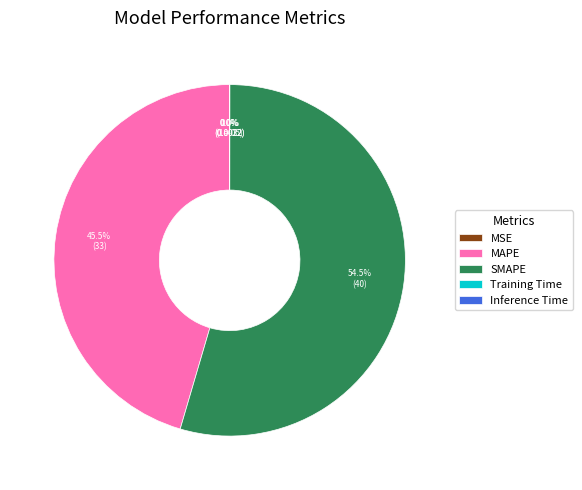

Does MAPE account for over 50% of the chart?

No